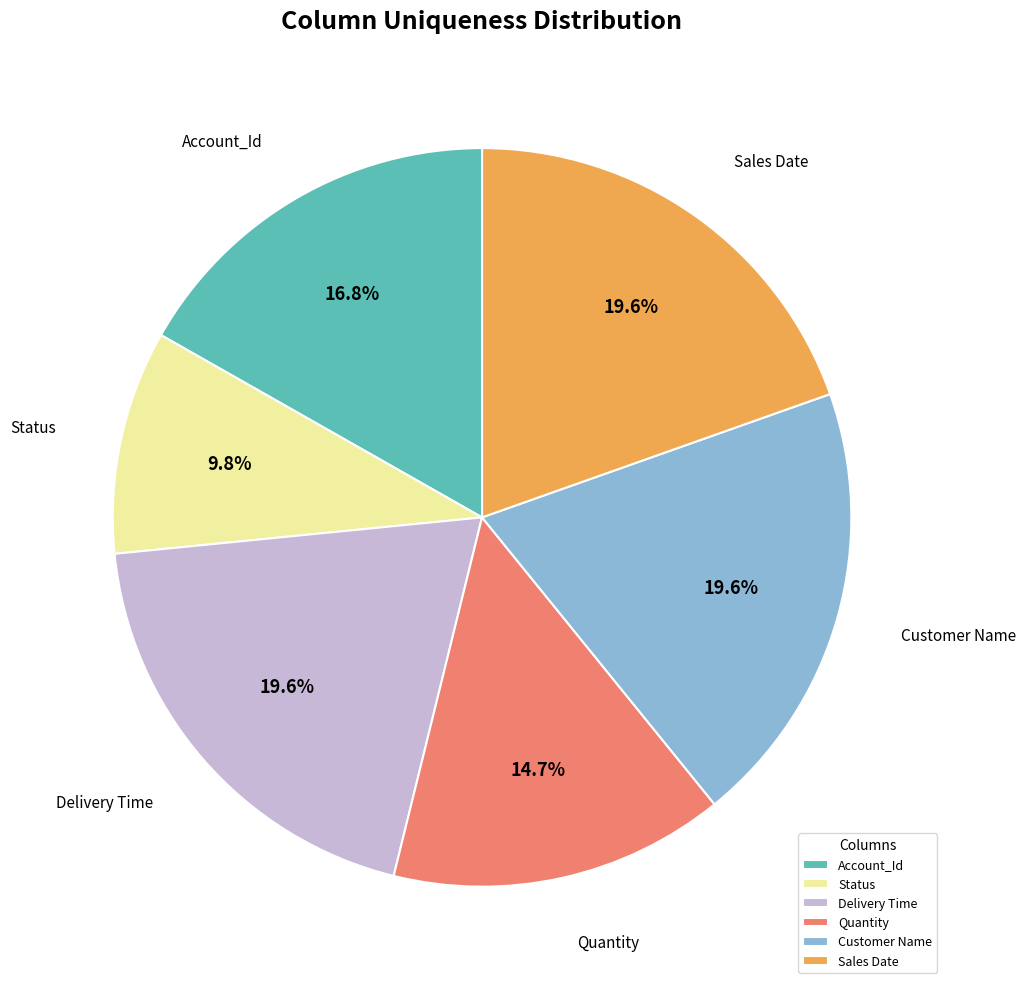

Which slice is the smallest?

Status